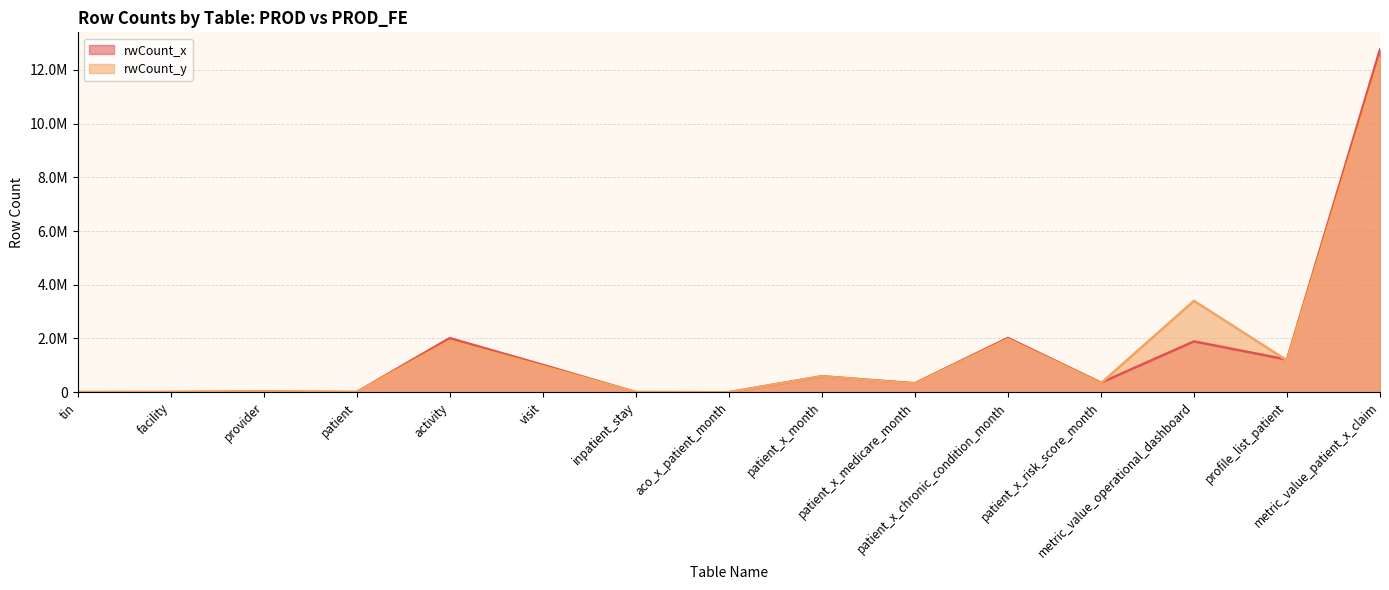

Between which two adjacent categories do rwCount_y and rwCount_x first intersect?

patient_x_risk_score_month and metric_value_operational_dashboard